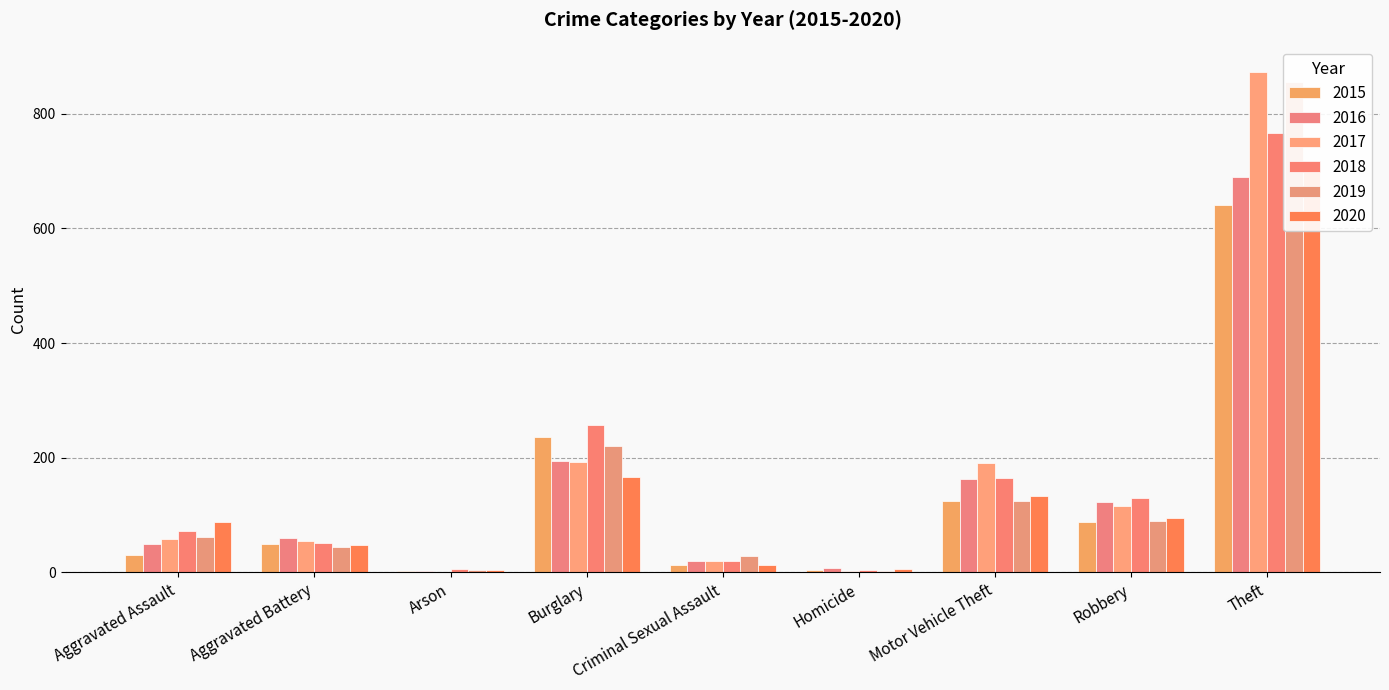

What is the average value of the 2019 series?

159